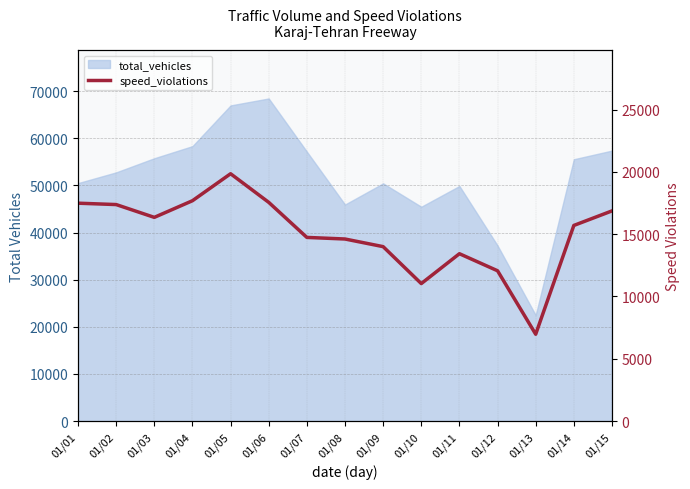

What is the maximum value shown in the chart?

19855